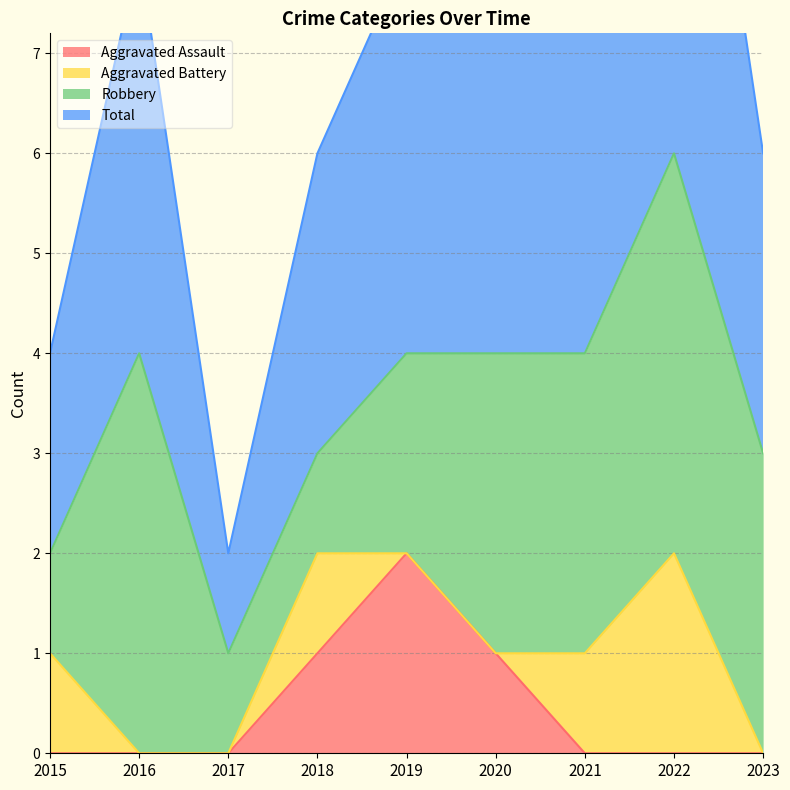

True or false: Aggravated Assault and Total cross at least once.

False